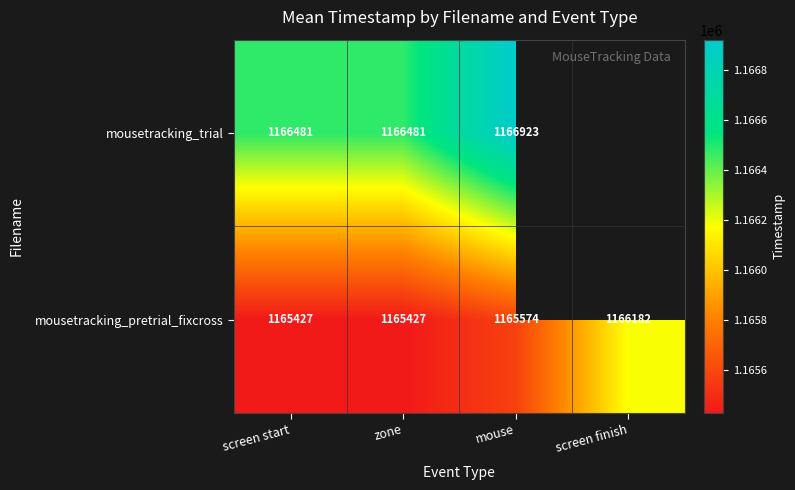

What is the spread (max minus min) of values at screen start?

1054.0